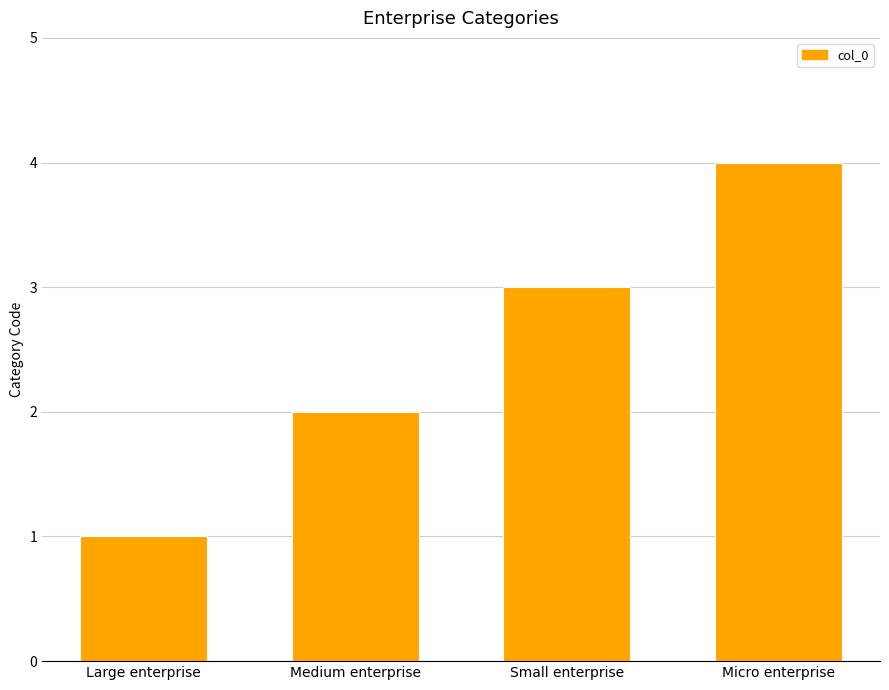

What is the difference between the second highest and second lowest values?

1